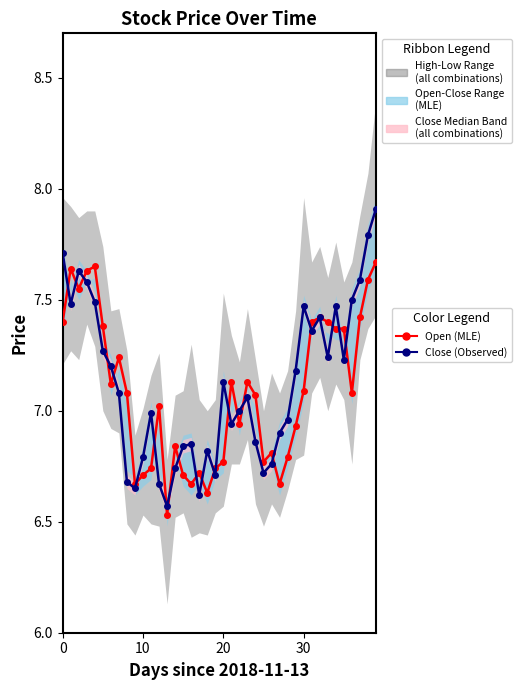

What is the label of the 19th point from the left?

18